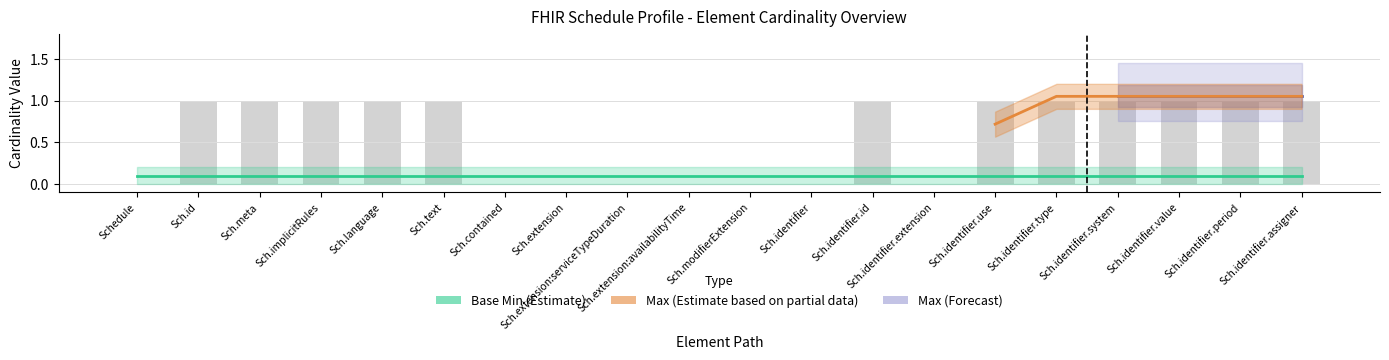

What is the label of the 8th bar from the left?

Schedule.extension